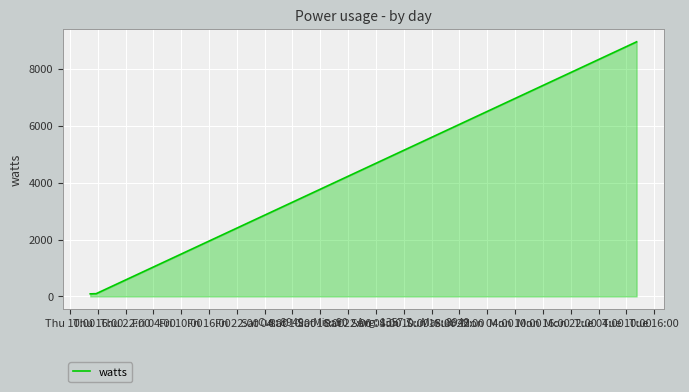

What is the difference between the maximum and second lowest values?

8858